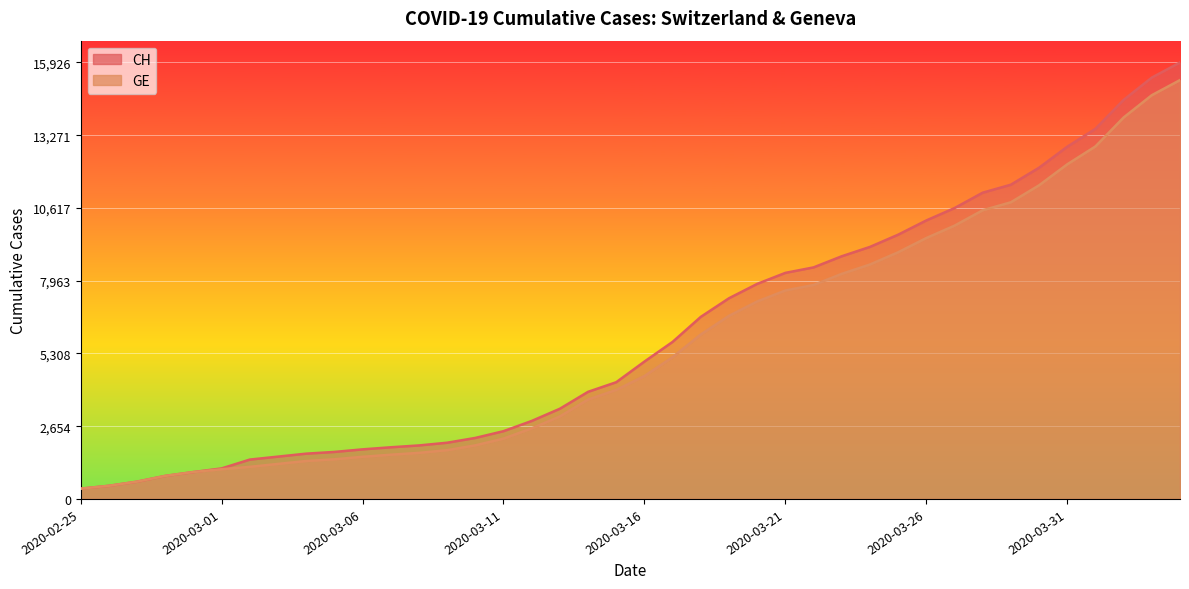

What is the spread (max minus min) of values at 2020-04-03?

642